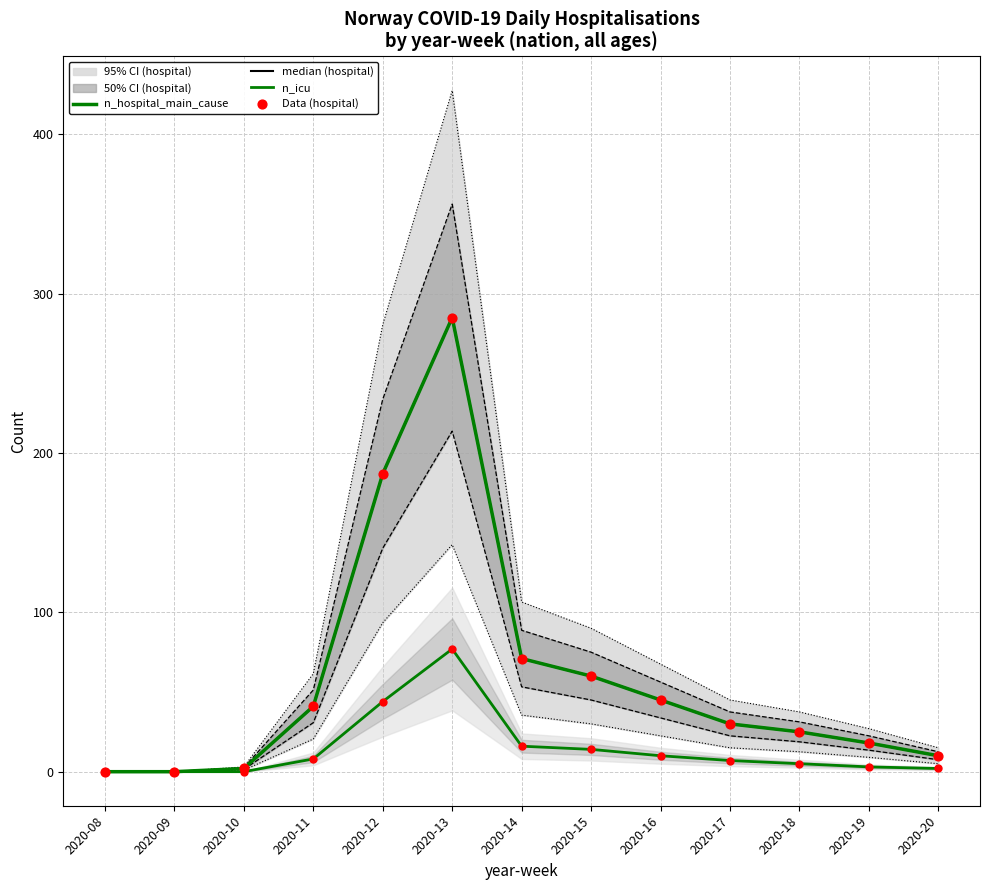

What is the total value across all series at 2020-17?

97